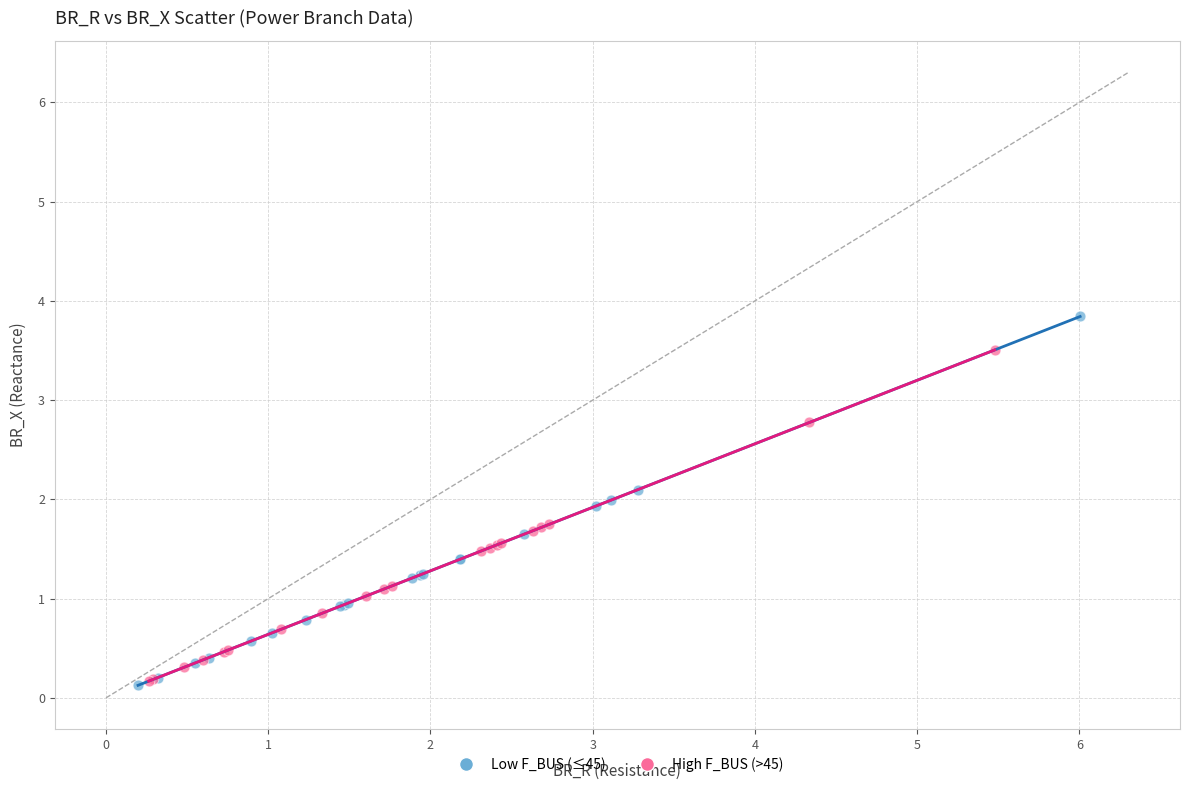

Which series contains the highest Y value?

Low F_BUS (≤45)